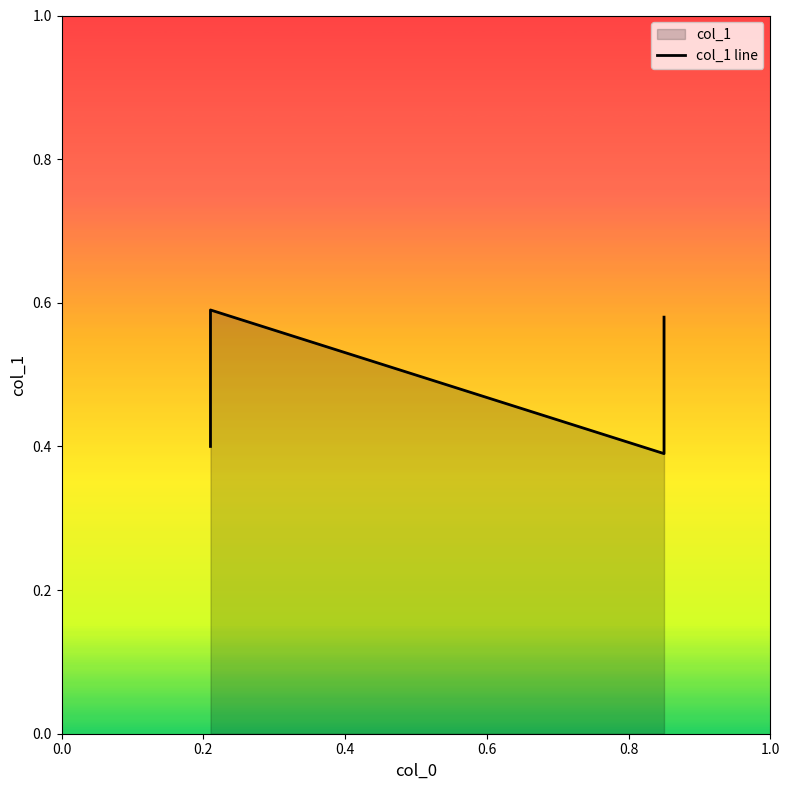

What is the value of the 1st point from the left?

0.4